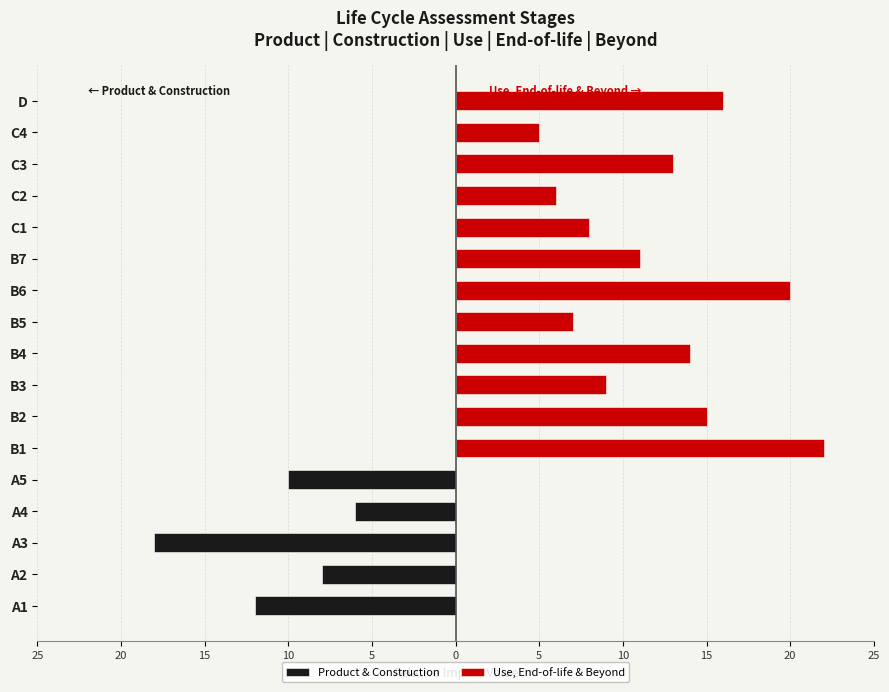

Rank the series by their average value, from highest to lowest.

Use, End-of-life & Beyond, Product & Construction